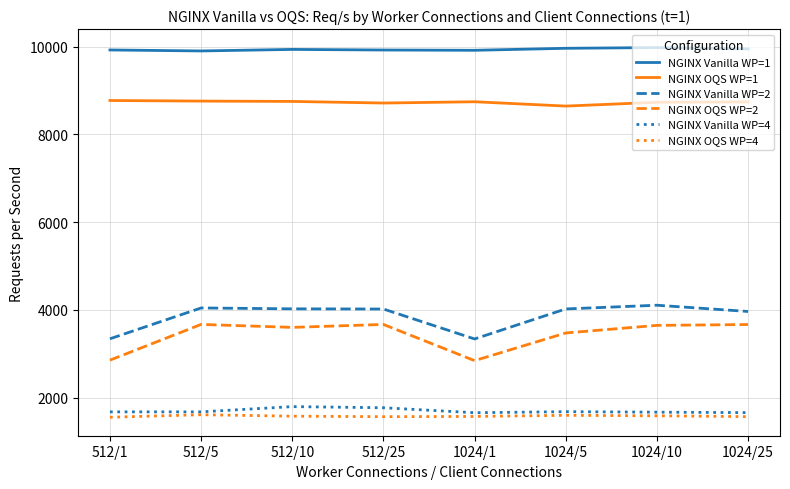

Which series has the largest total across all categories?

NGINX Vanilla WP=1